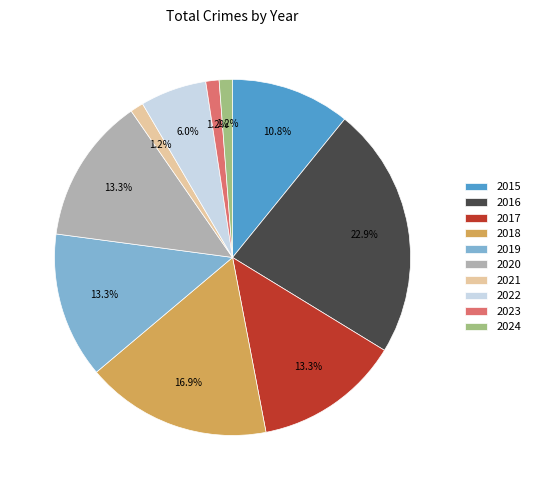

Does any single category account for the majority?

No